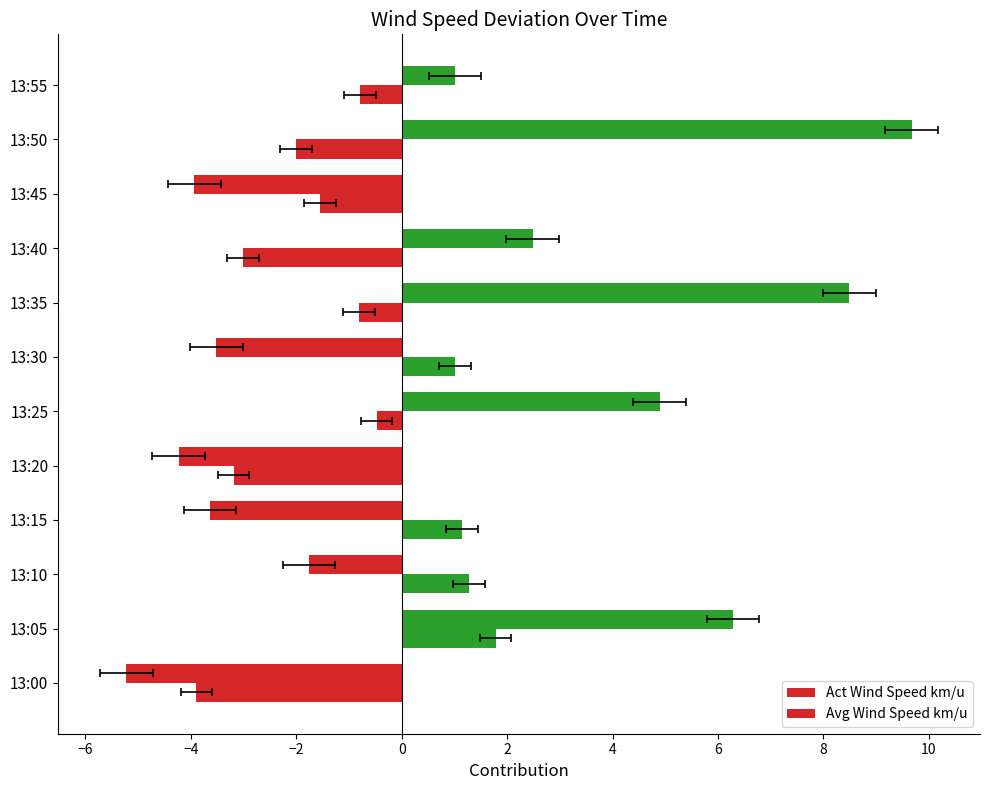

What is the average value of the Avg Wind Speed km/u series?

-0.9